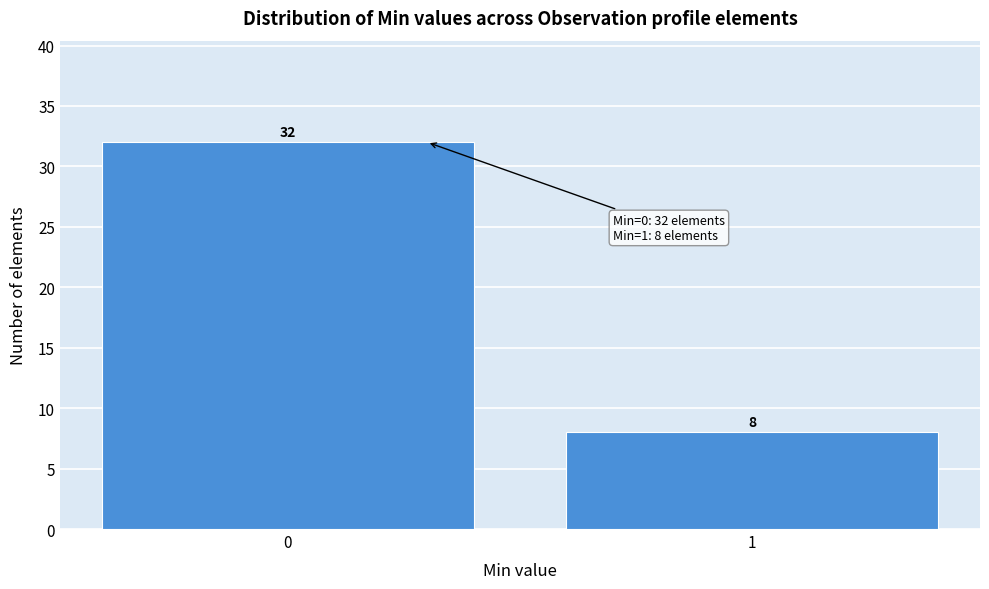

Reading left to right, what are all the values shown in this chart?

32	8